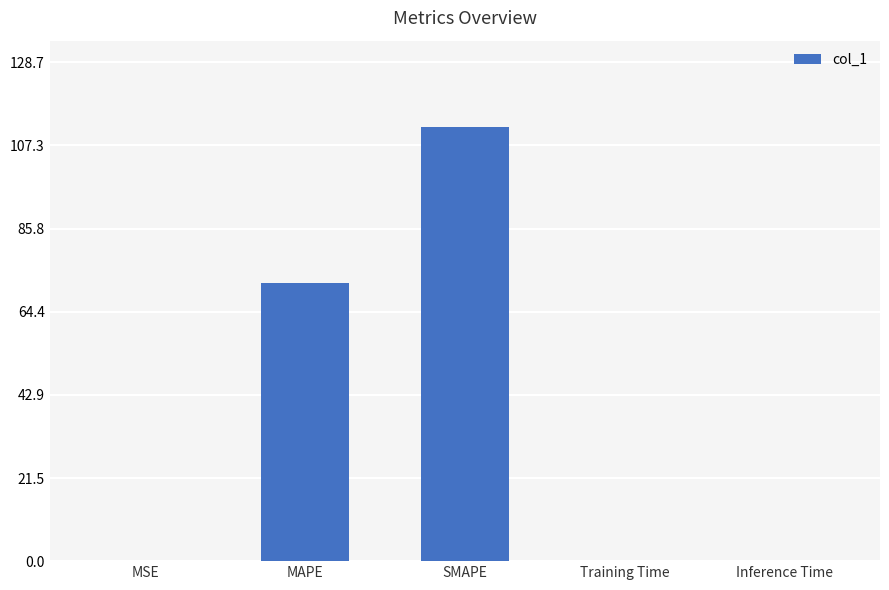

At which category does the chart reach its peak across all series?

SMAPE